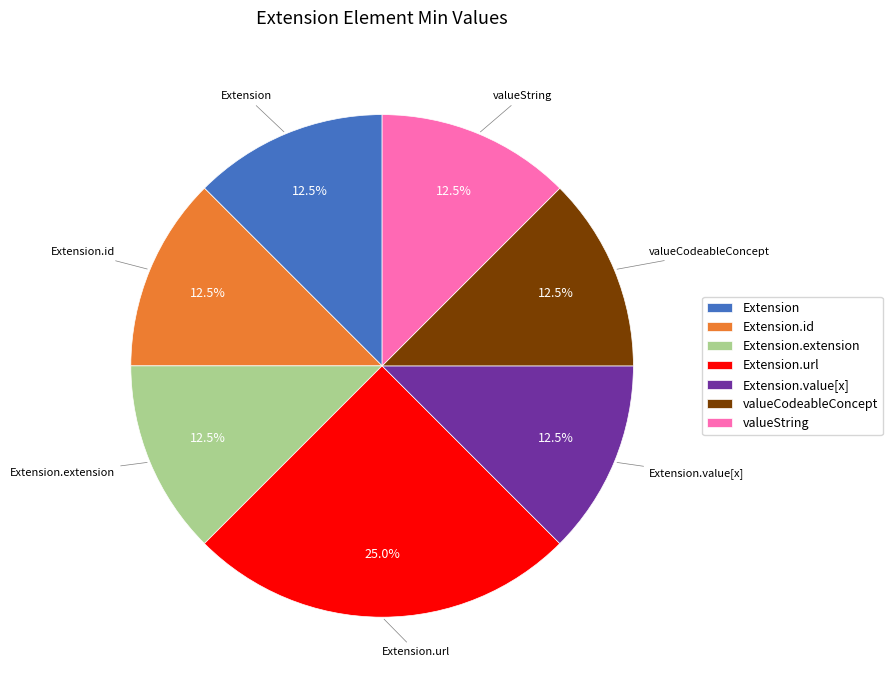

What portion of the pie excludes Extension.id?

87.5%